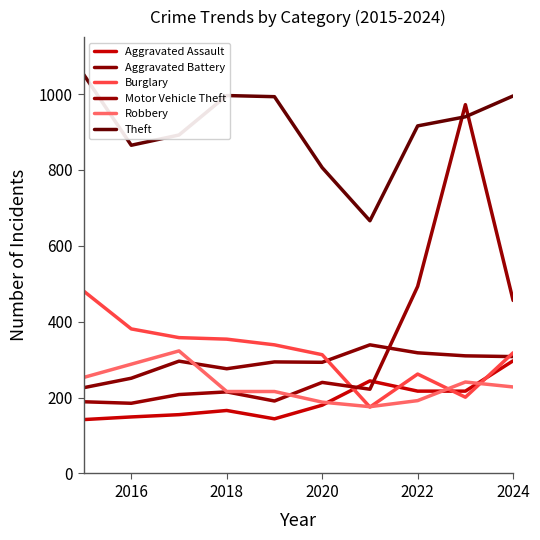

How many interior local valleys does the Burglary series have?

2